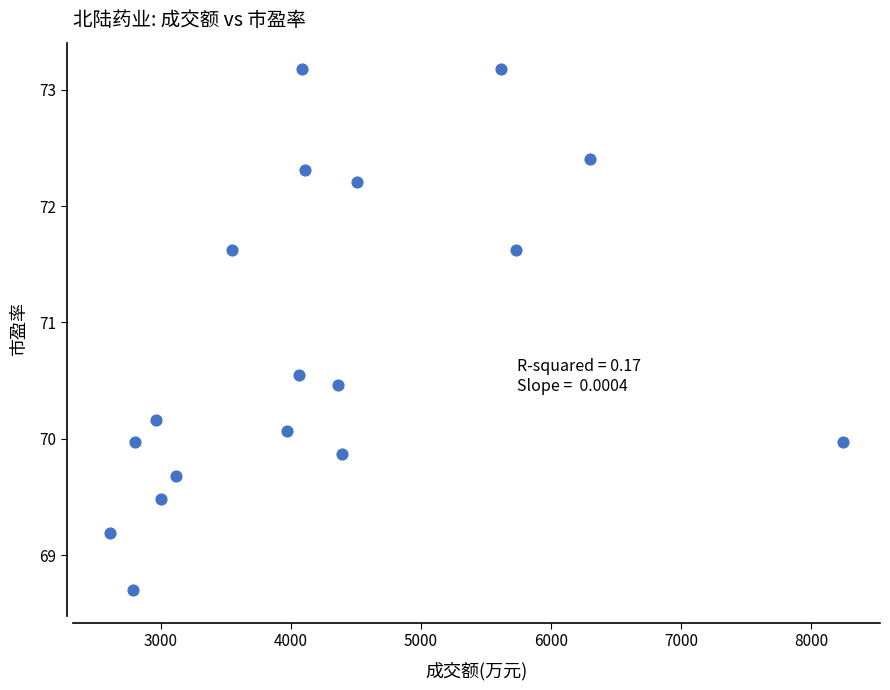

What is the range of Y values (max minus min)?

4.5